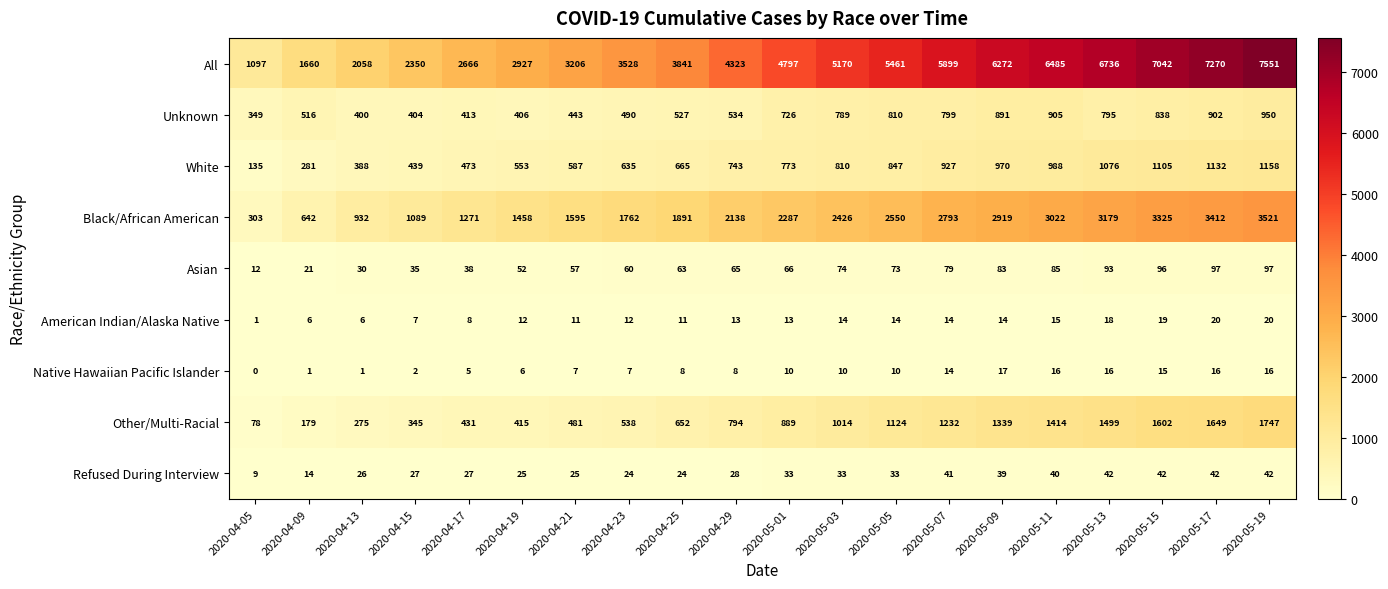

What value does the All series have at 2020-05-17?

7270